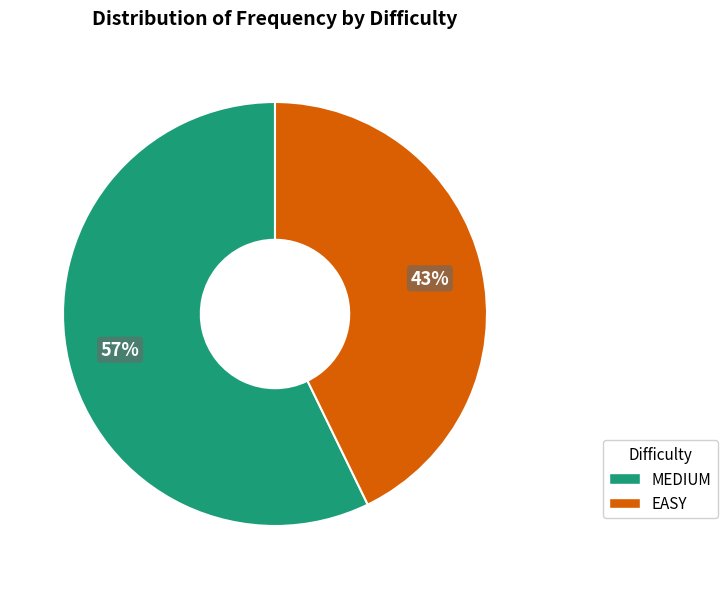

To the nearest percent, what is the average slice percentage?

50%